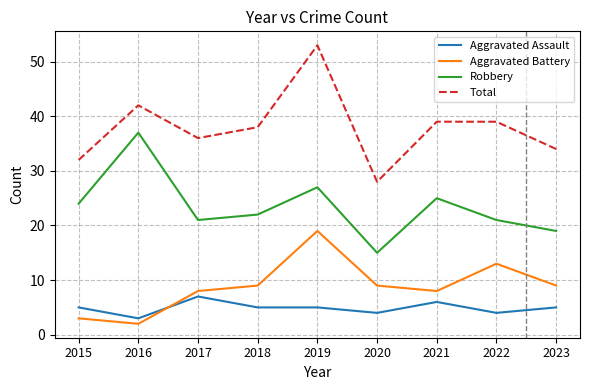

At 2022, list the series in order from smallest to largest.

Aggravated Assault, Aggravated Battery, Robbery, Total